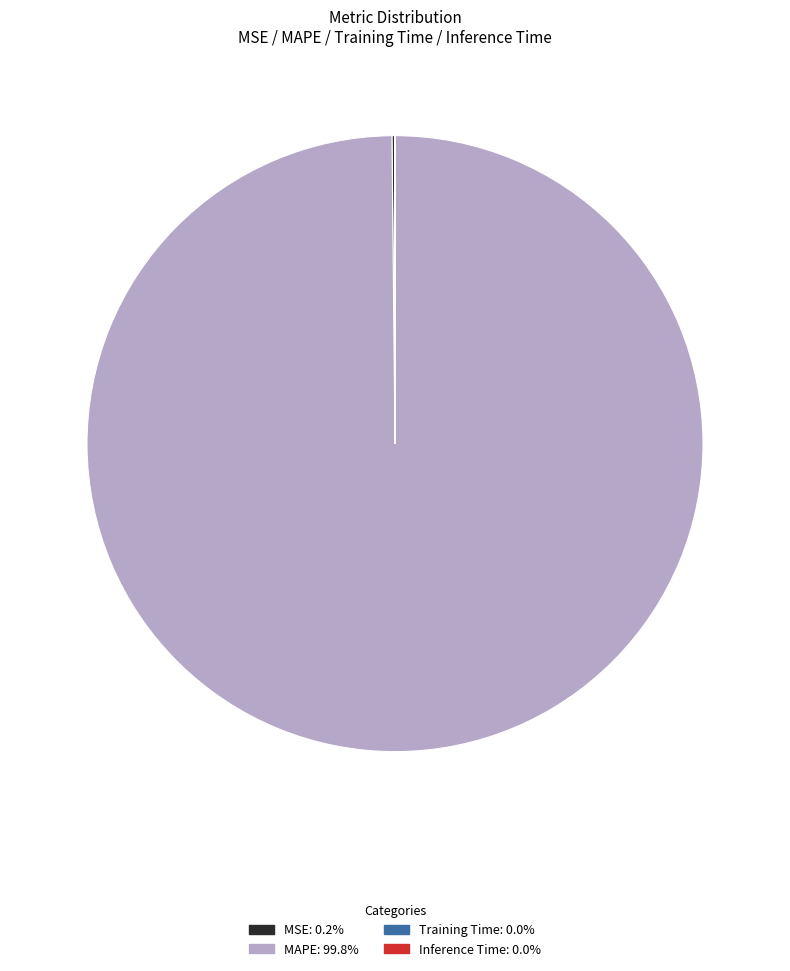

Does any single category account for the majority?

Yes